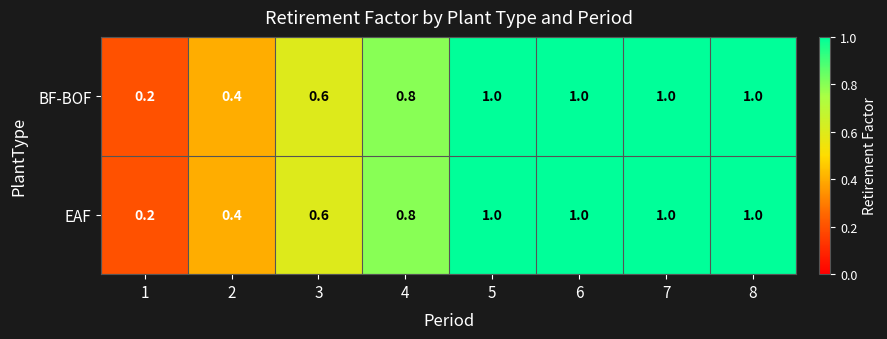

What is the difference between the second highest and minimum values in the EAF series?

0.8